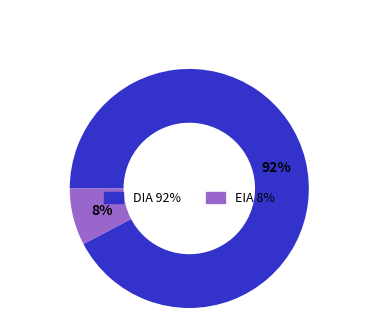

Is the sum of EIA and DIA greater than half?

Yes